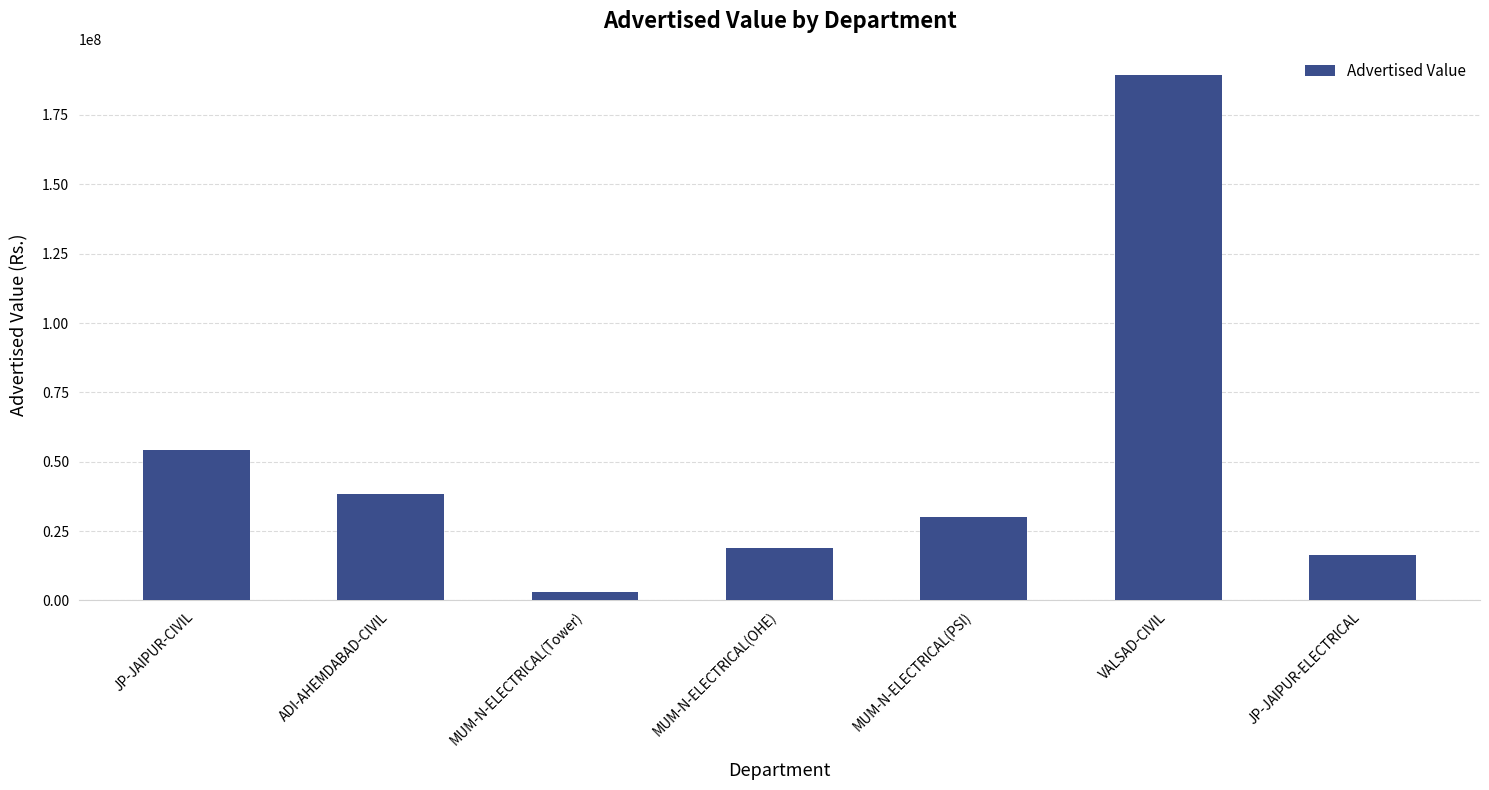

Is it true that the value at MUM-N-ELECTRICAL(OHE) is 9603374.6?

False